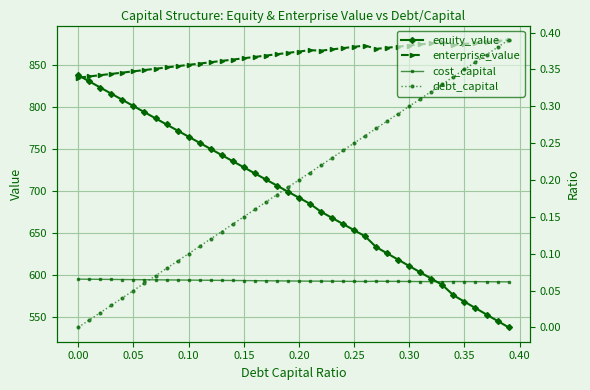

Reading left to right, transcribe all the data shown in this chart.

equity_value: 837.8	830.5	823.1	815.8	808.5	801.2	793.9	786.6	779.3	772.0	764.7	757.4	750.2	742.9	735.7	728.4	721.2	713.9	706.7	699.4	692.2	685.0	675.6	668.3	660.9	653.6	646.3	633.6	626.0	618.5	611.0	603.5	596.0	588.6	576.3	568.7	561.0	553.4	545.8	538.2
enterprise_value: 834.9	836.4	837.9	839.4	840.9	842.5	844.0	845.5	847.1	848.6	850.2	851.7	853.3	854.8	856.4	858.0	859.6	861.2	862.8	864.4	866.0	867.6	867.0	868.5	870.1	871.6	873.1	869.2	870.5	871.8	873.1	874.5	875.8	877.2	873.8	875.0	876.2	877.4	878.6	879.8
cost_capital: 0.1	0.1	0.1	0.1	0.1	0.1	0.1	0.1	0.1	0.1	0.1	0.1	0.1	0.1	0.1	0.1	0.1	0.1	0.1	0.1	0.1	0.1	0.1	0.1	0.1	0.1	0.1	0.1	0.1	0.1	0.1	0.1	0.1	0.1	0.1	0.1	0.1	0.1	0.1	0.1
debt_capital: 0.0	0.0	0.0	0.0	0.0	0.1	0.1	0.1	0.1	0.1	0.1	0.1	0.1	0.1	0.1	0.1	0.2	0.2	0.2	0.2	0.2	0.2	0.2	0.2	0.2	0.2	0.3	0.3	0.3	0.3	0.3	0.3	0.3	0.3	0.3	0.3	0.4	0.4	0.4	0.4